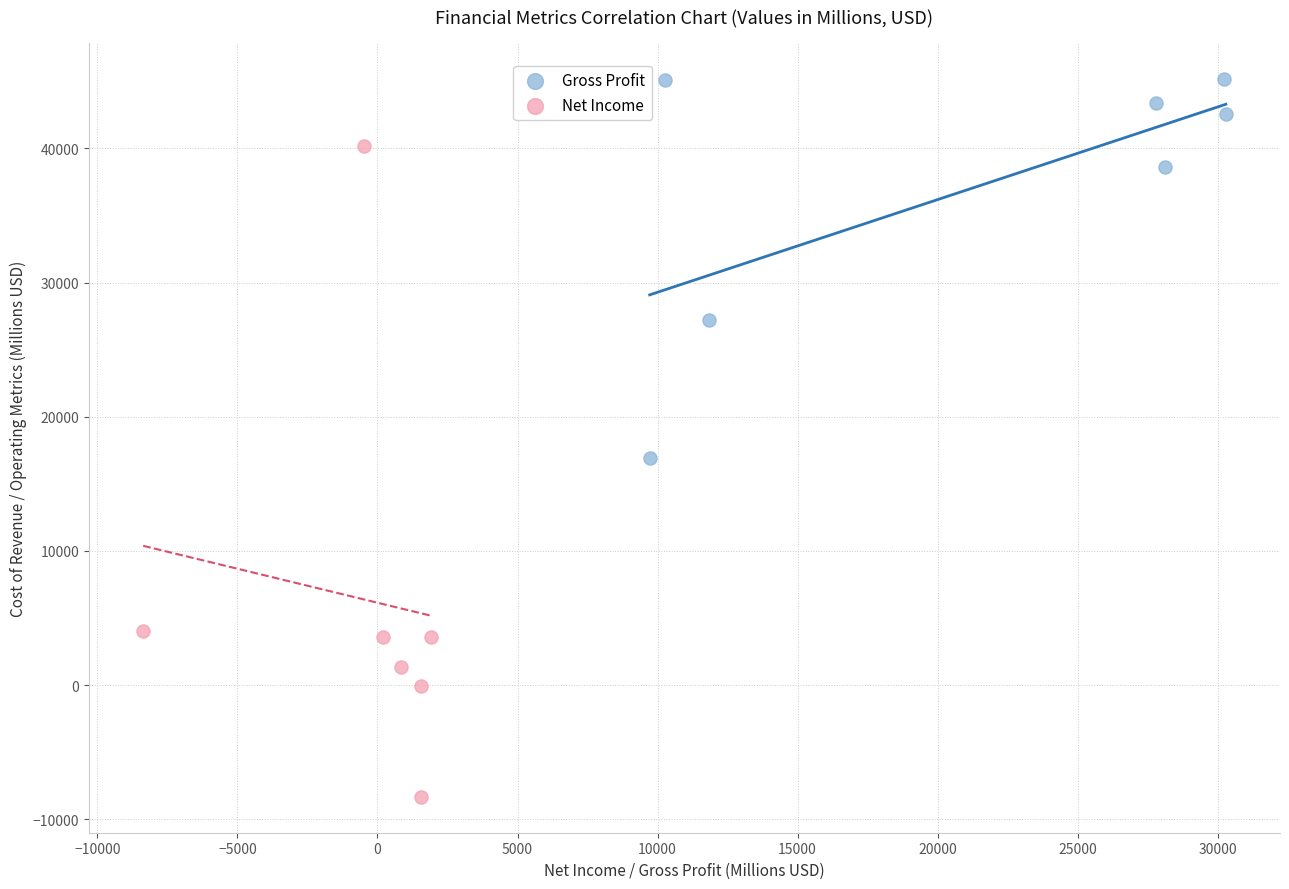

Which series has the widest spread of Y values?

Net Income